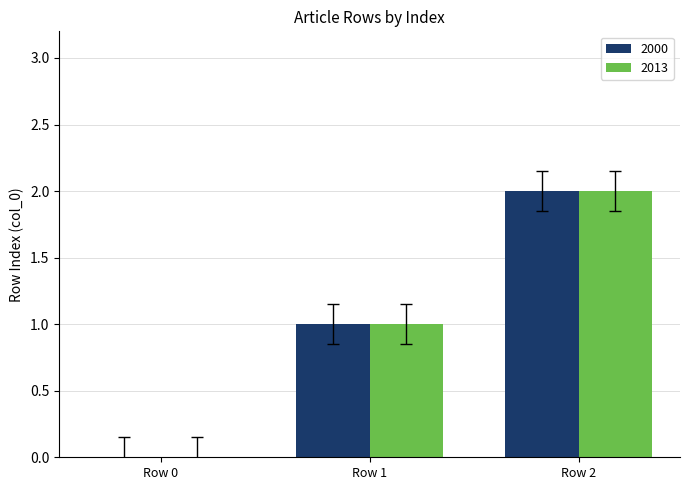

The value of 2000 at Row 1 is 1. True or false?

True